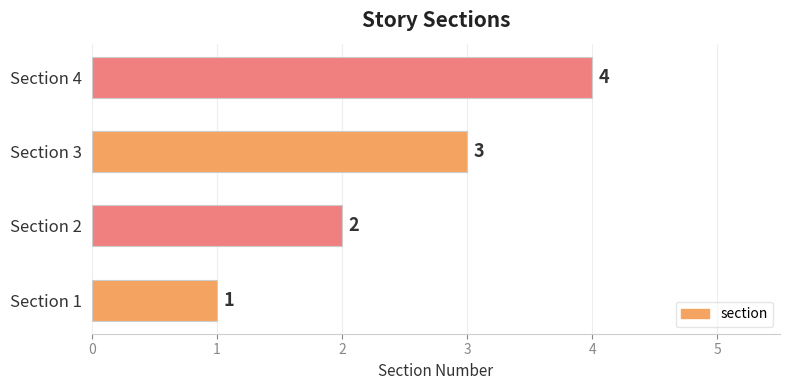

What is the minimum value shown in the chart?

1